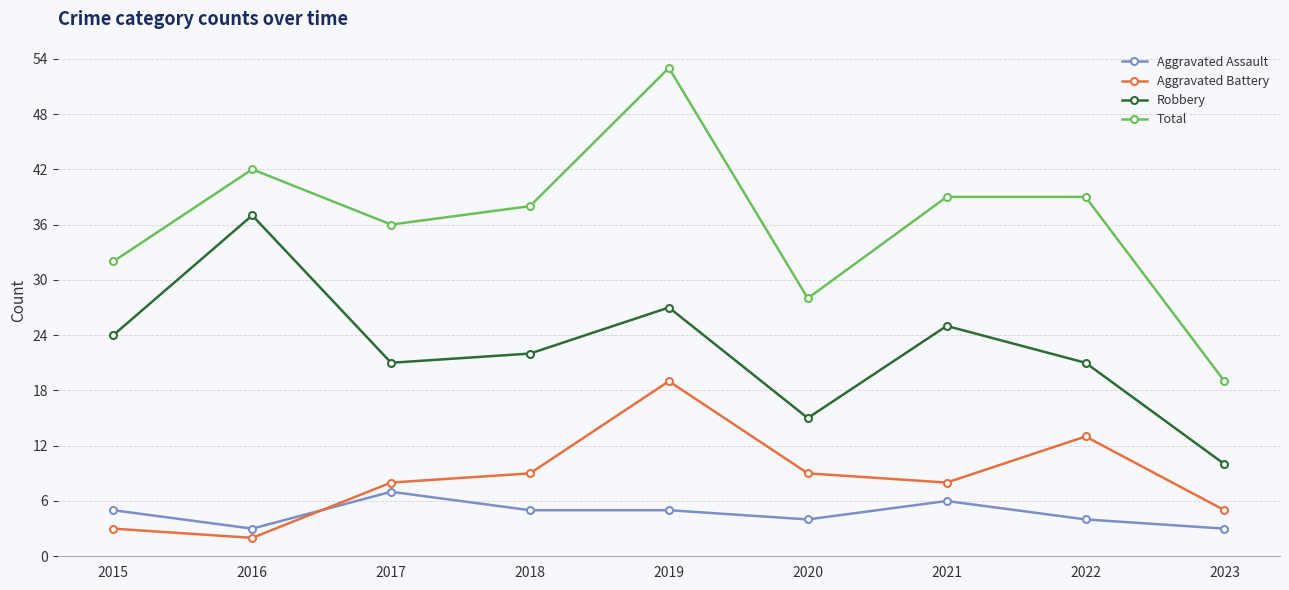

What is the difference between the maximum and minimum values in the Total series?

34